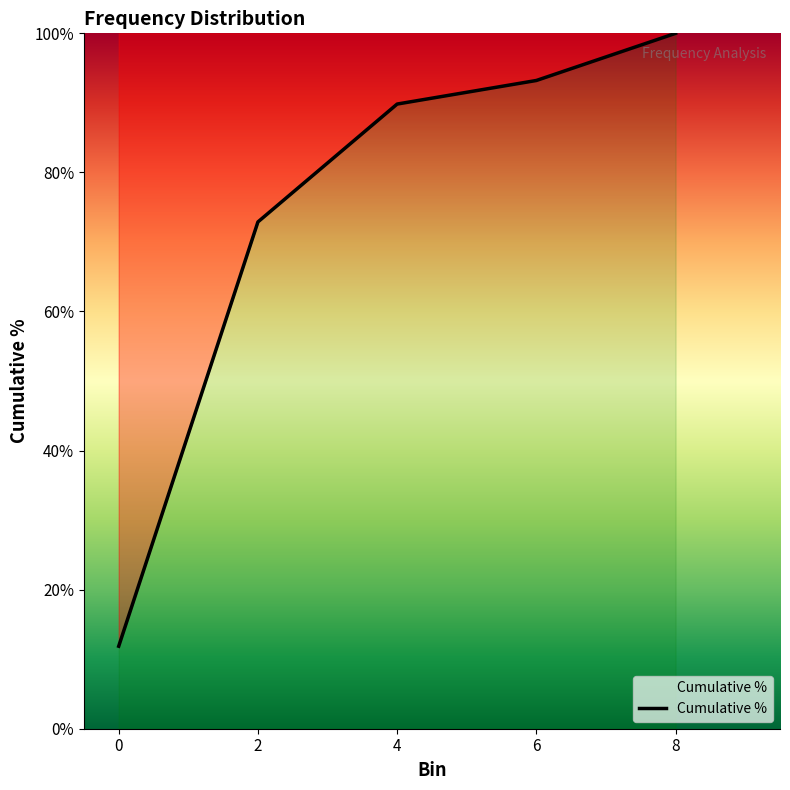

What is the change in value from 2 to 8?

+27.1